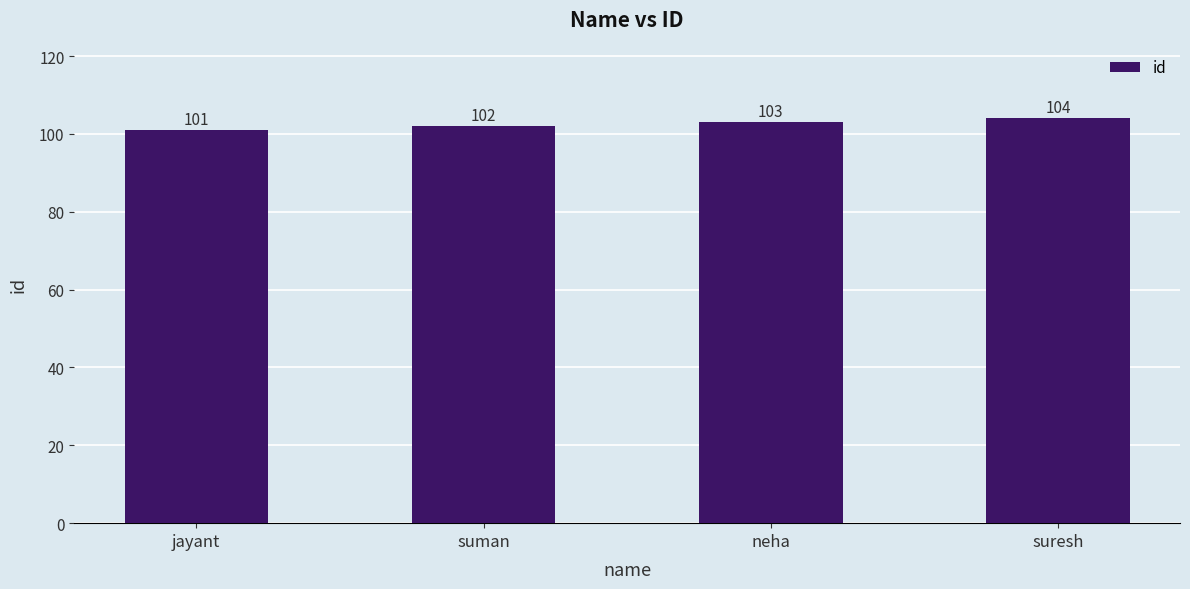

Does the chart contain any negative values?

No